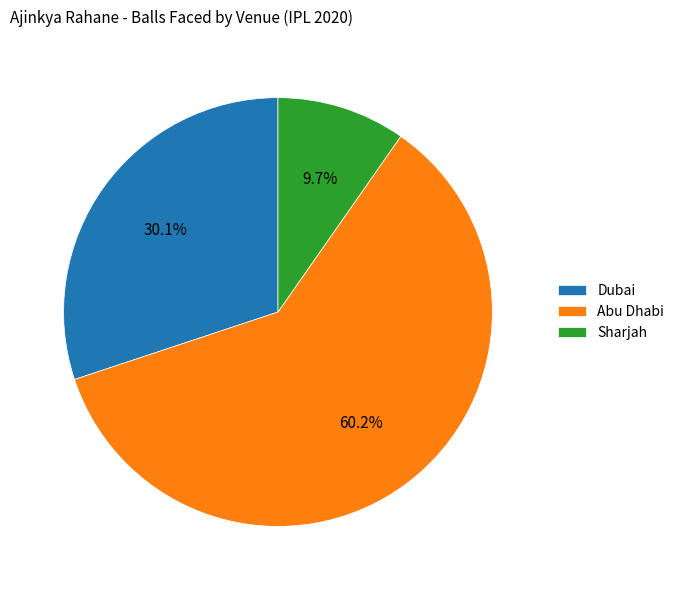

What is the largest slice in the pie chart?

Abu Dhabi